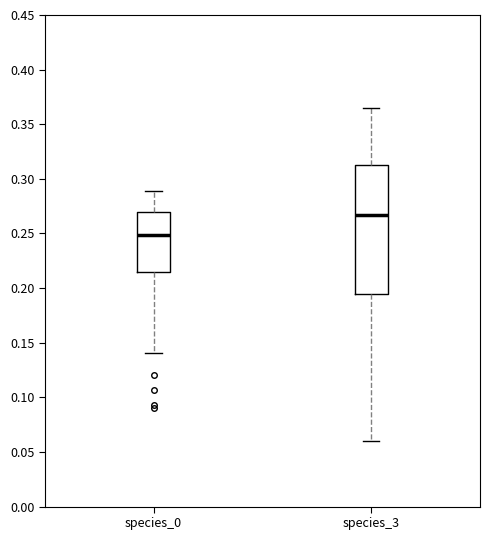

Which box's median line is the lowest?

species_0